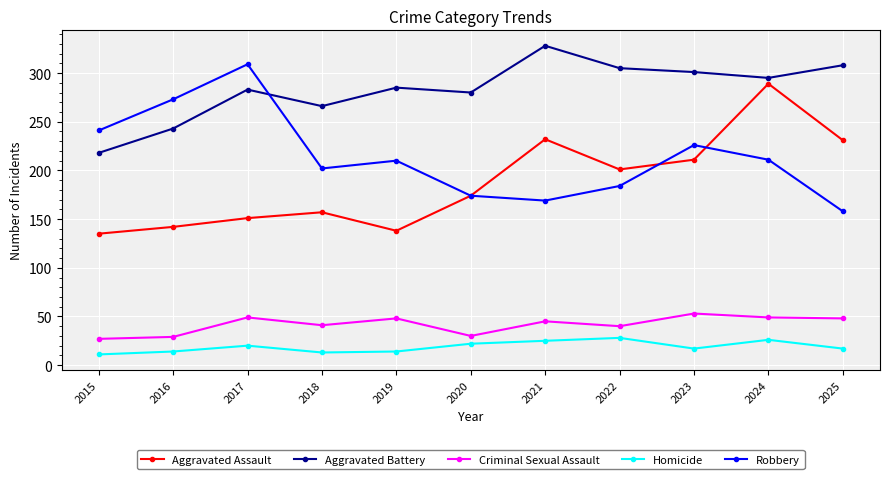

Which series has the largest total across all categories?

Aggravated Battery